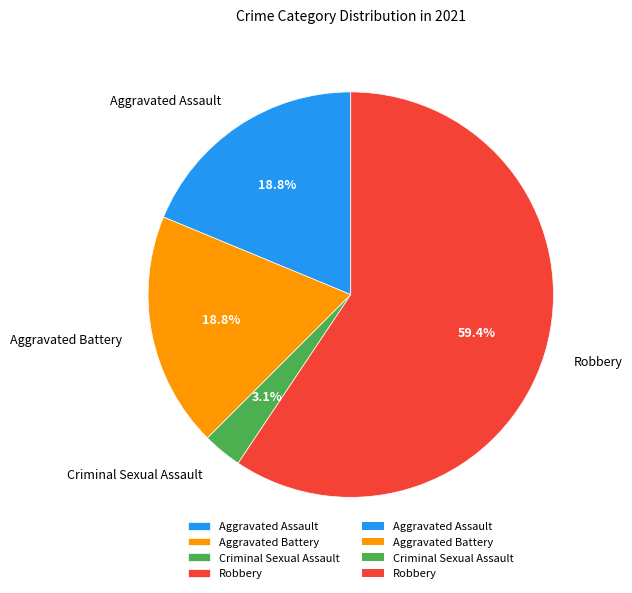

What is the largest slice in the pie chart?

Robbery